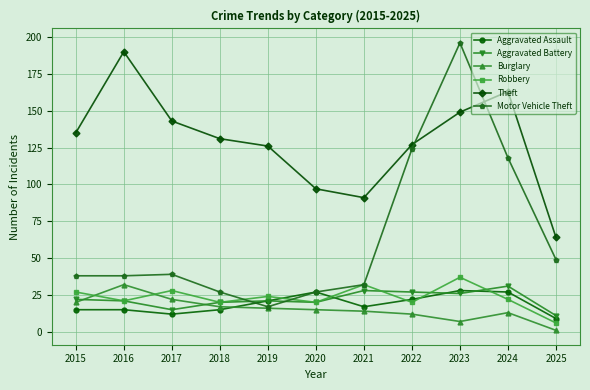

Reading right to left, list all the values displayed in this chart.

Aggravated Assault: 2025=9	2024=27	2023=28	2022=22	2021=17	2020=27	2019=21	2018=15	2017=12	2016=15	2015=15
Aggravated Battery: 2025=11	2024=31	2023=26	2022=27	2021=28	2020=20	2019=21	2018=20	2017=15	2016=21	2015=22
Burglary: 2025=1	2024=13	2023=7	2022=12	2021=14	2020=15	2019=16	2018=17	2017=22	2016=32	2015=20
Robbery: 2025=6	2024=22	2023=37	2022=20	2021=32	2020=20	2019=24	2018=20	2017=28	2016=21	2015=27
Theft: 2025=64	2024=163	2023=149	2022=127	2021=91	2020=97	2019=126	2018=131	2017=143	2016=190	2015=135
Motor Vehicle Theft: 2025=49	2024=118	2023=196	2022=124	2021=32	2020=27	2019=17	2018=27	2017=39	2016=38	2015=38